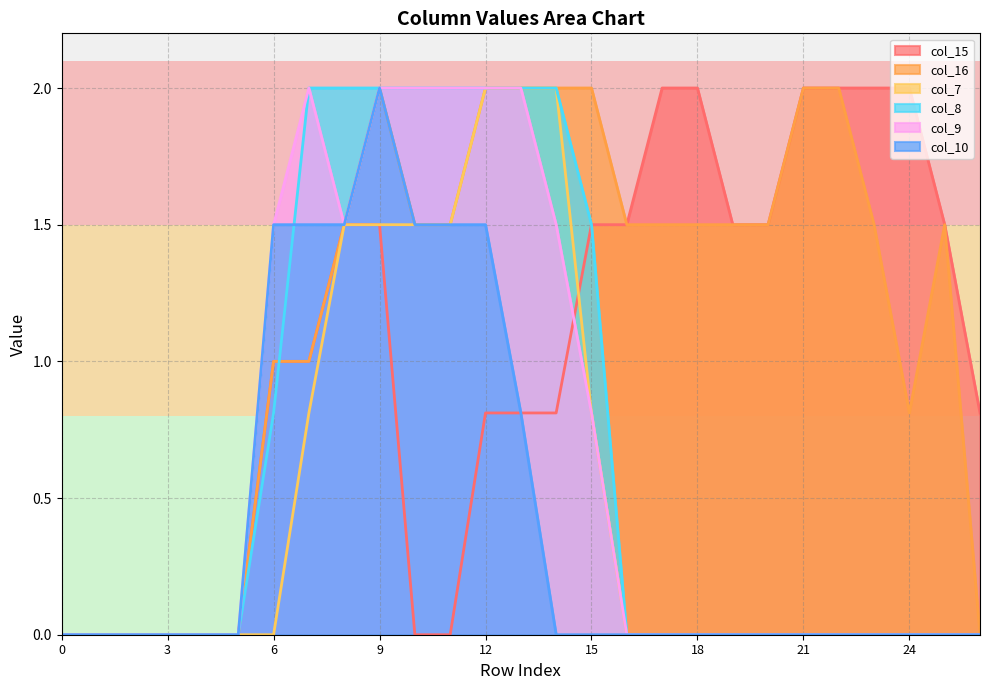

The col_10 series shows 0.0 at 26. True or false?

True